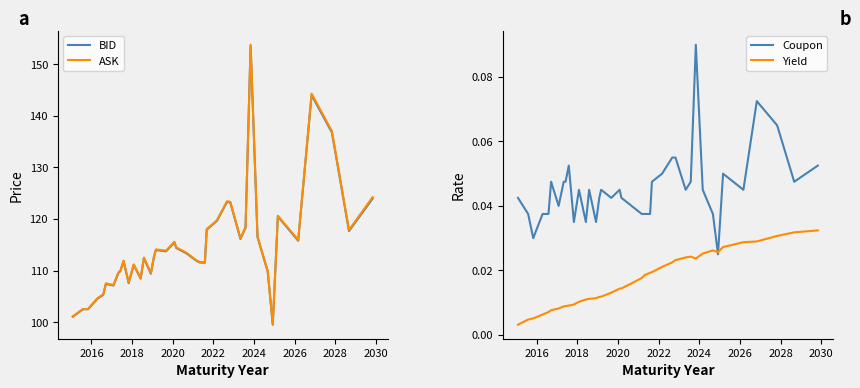

What is the average value of the ASK series?

114.8